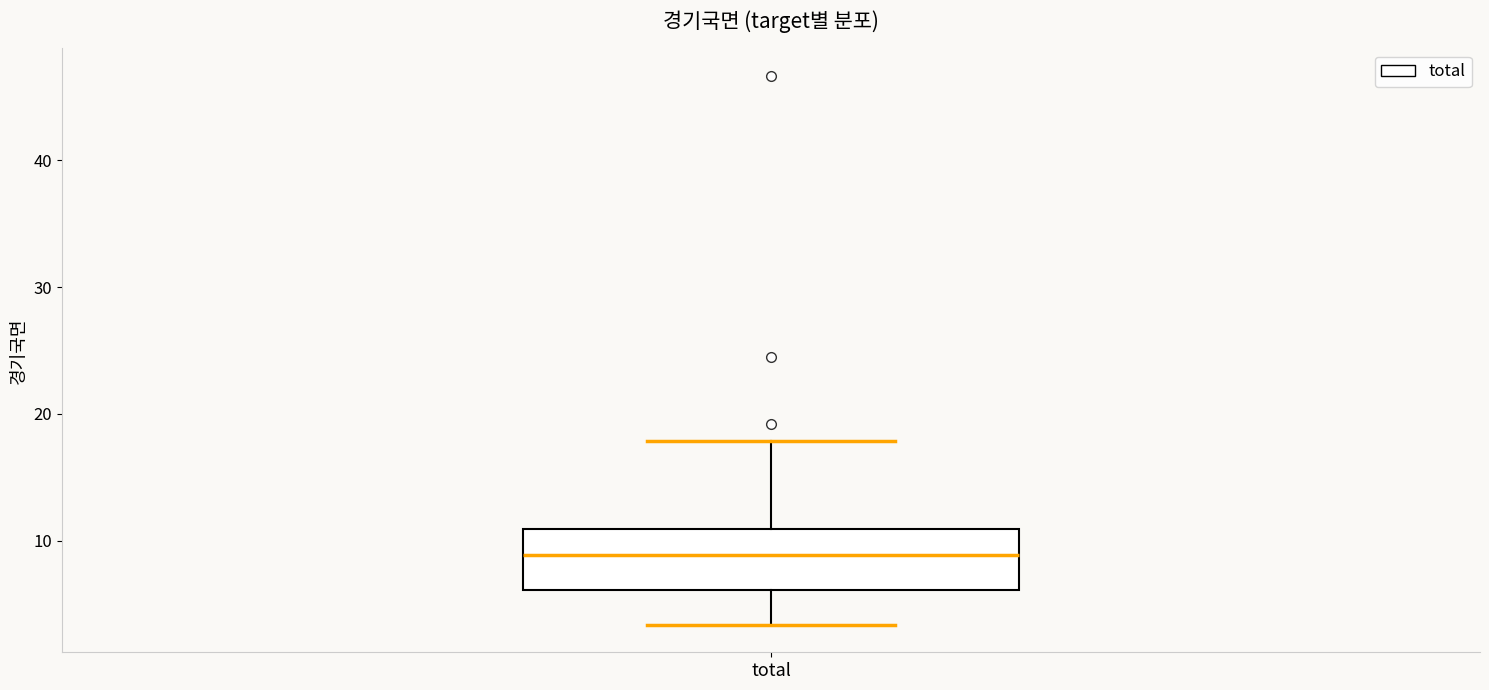

Where does the upper whisker of the box for total end on the y-axis? The values are not printed on the chart, so give them approximately, as read against the axis.

18